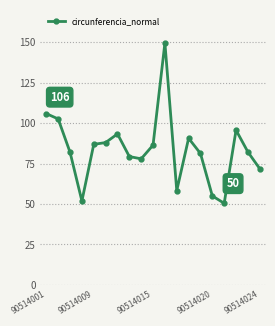

True or false: there are more than 0 points higher than both neighbors.

True